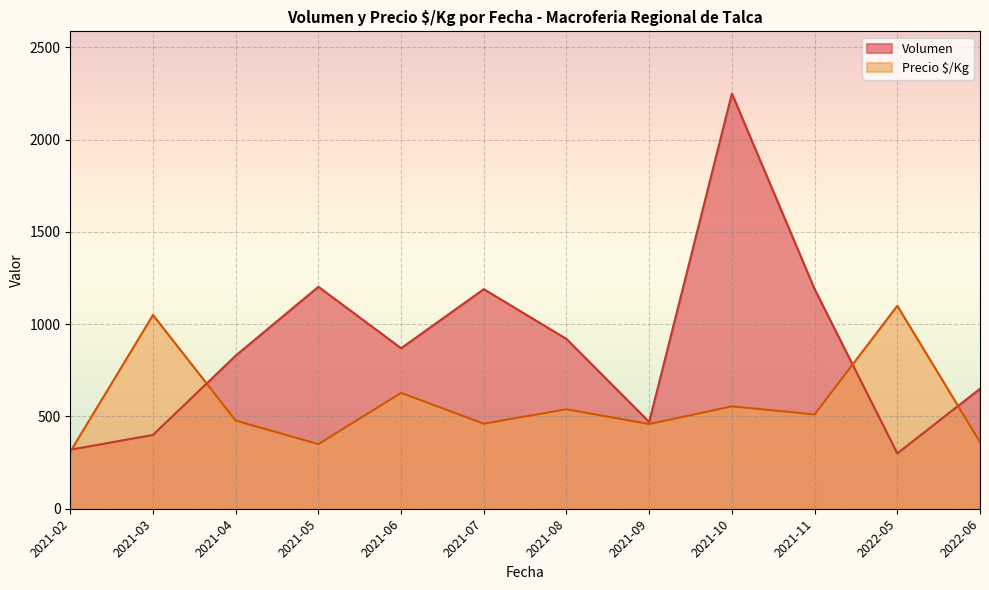

At which label does Volumen reach its peak?

2021-10